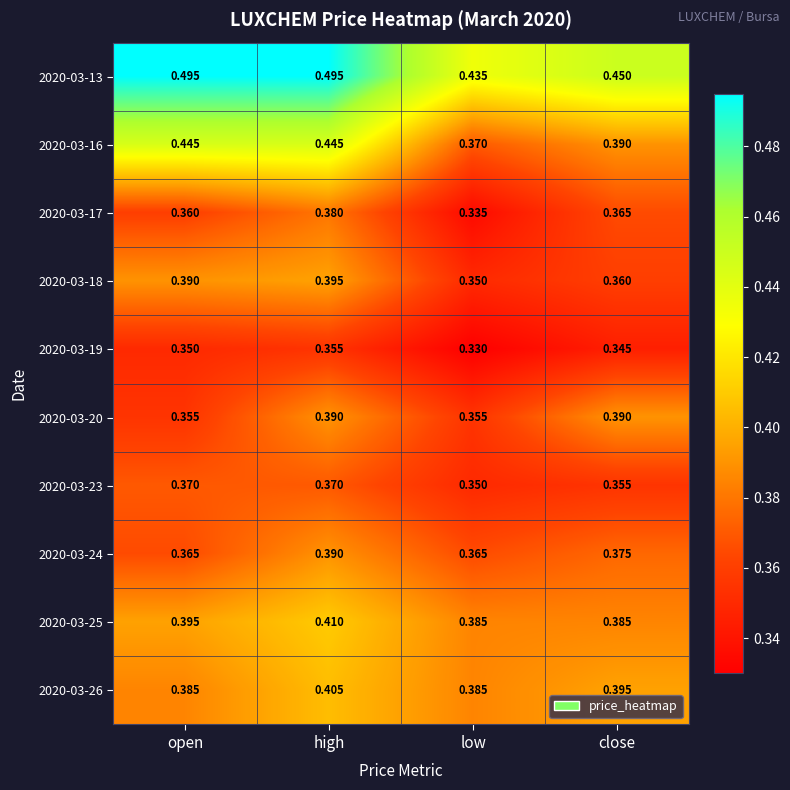

List the labels in order of 2020-03-19 value, largest first.

high, open, close, low